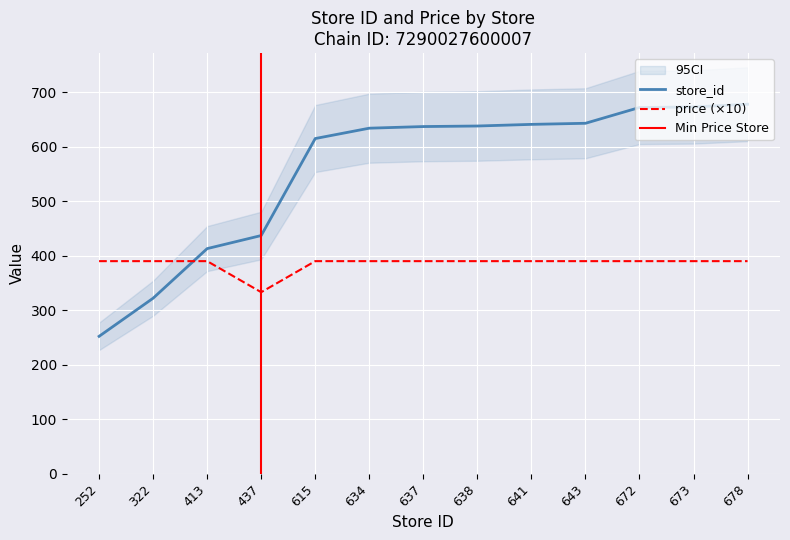

The value of price (×10) at 641 is 390. True or false?

True